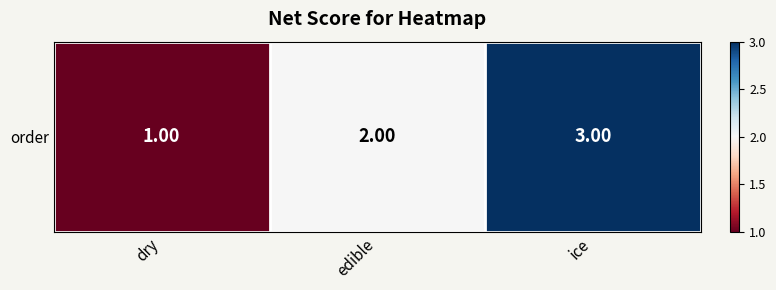

Reading left to right, list all the values displayed in this chart.

1	2	3